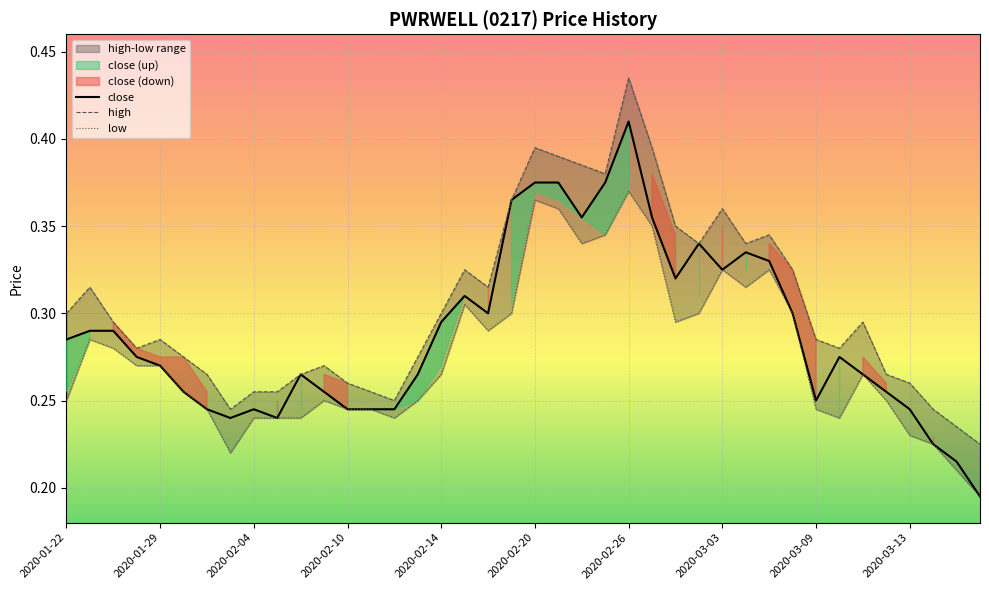

Rank the series at 34 from lowest to highest value.

close, low, high